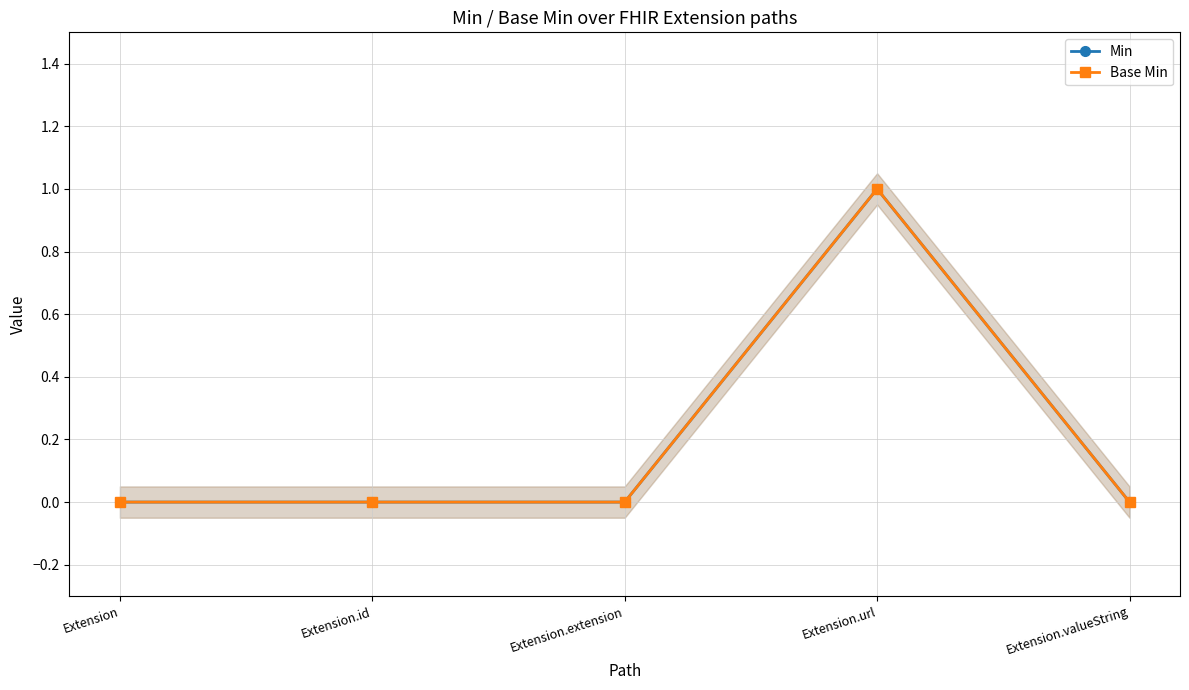

What are all the series names shown in the legend?

Min, Base Min